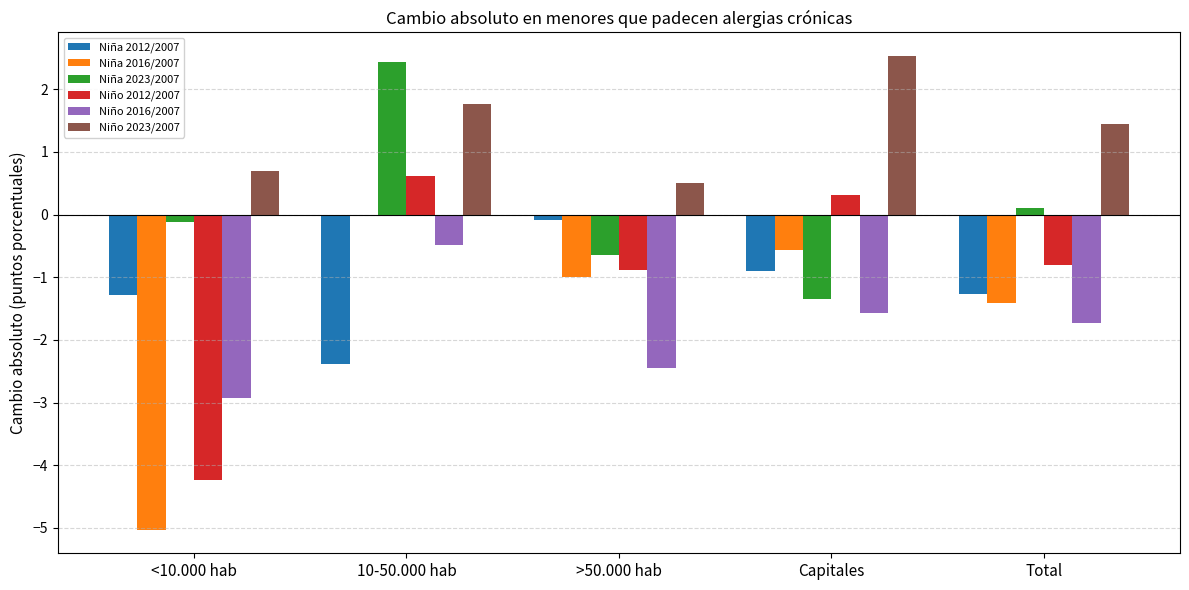

List the labels in order of Niño 2016/2007 value, smallest first.

<10.000 hab, >50.000 hab, Total, Capitales, 10-50.000 hab